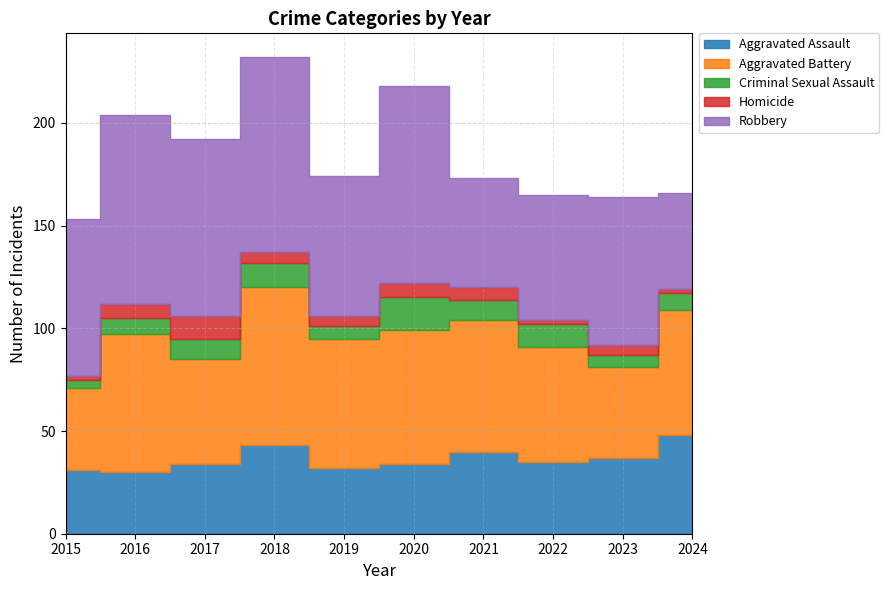

What is the average value of the Homicide series?

5